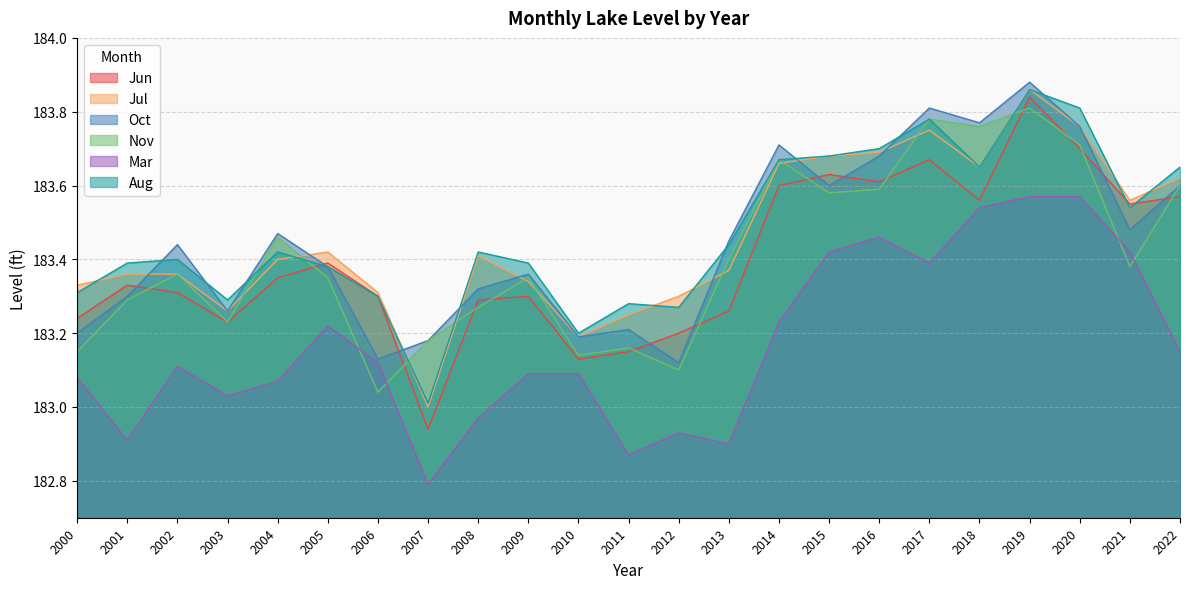

Count the number of data series in this chart.

6